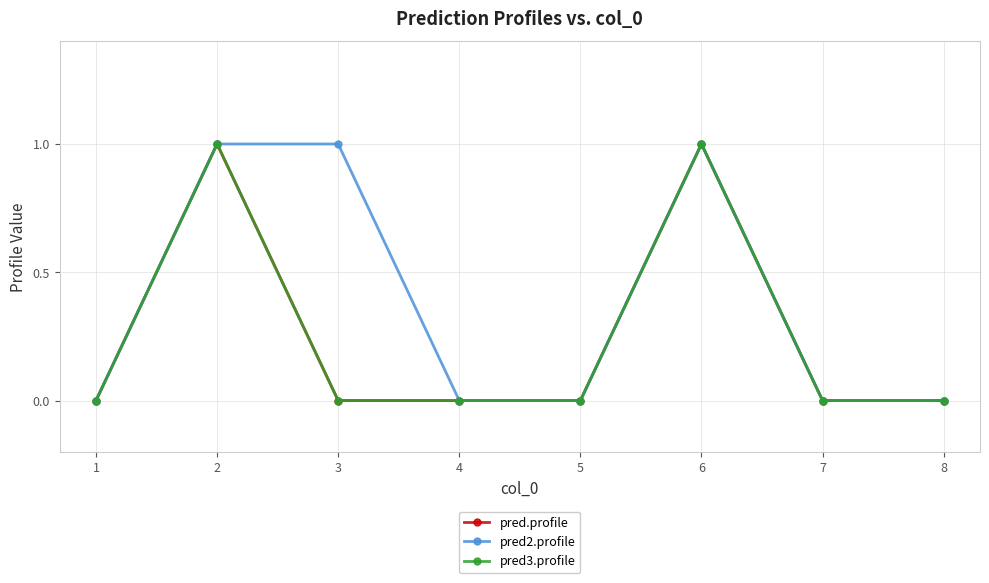

Rank the series by their maximum value, from highest to lowest.

pred.profile, pred2.profile, pred3.profile